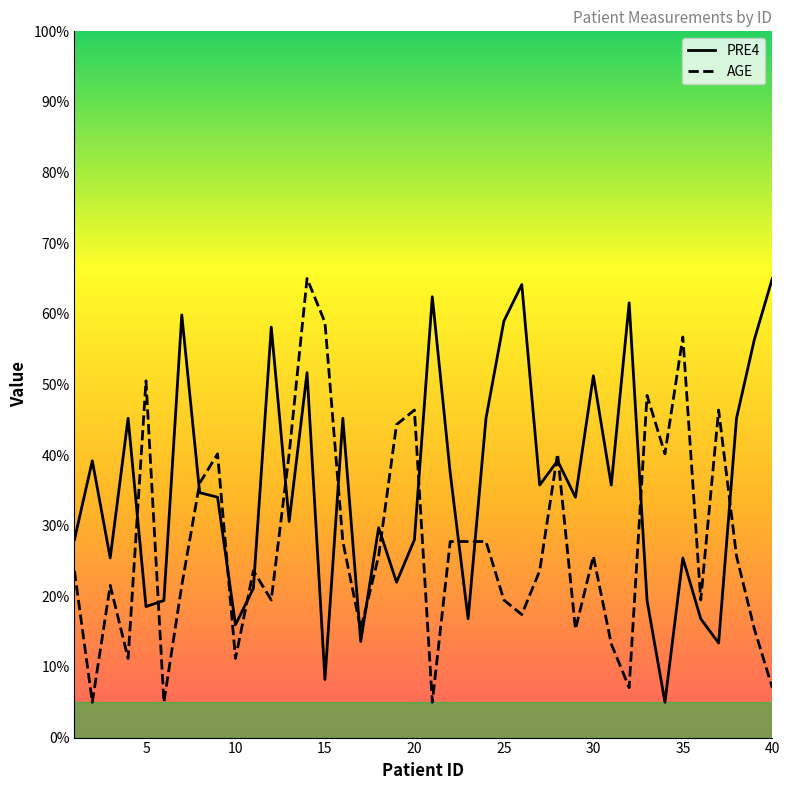

What is the maximum value shown in the chart?

65.0